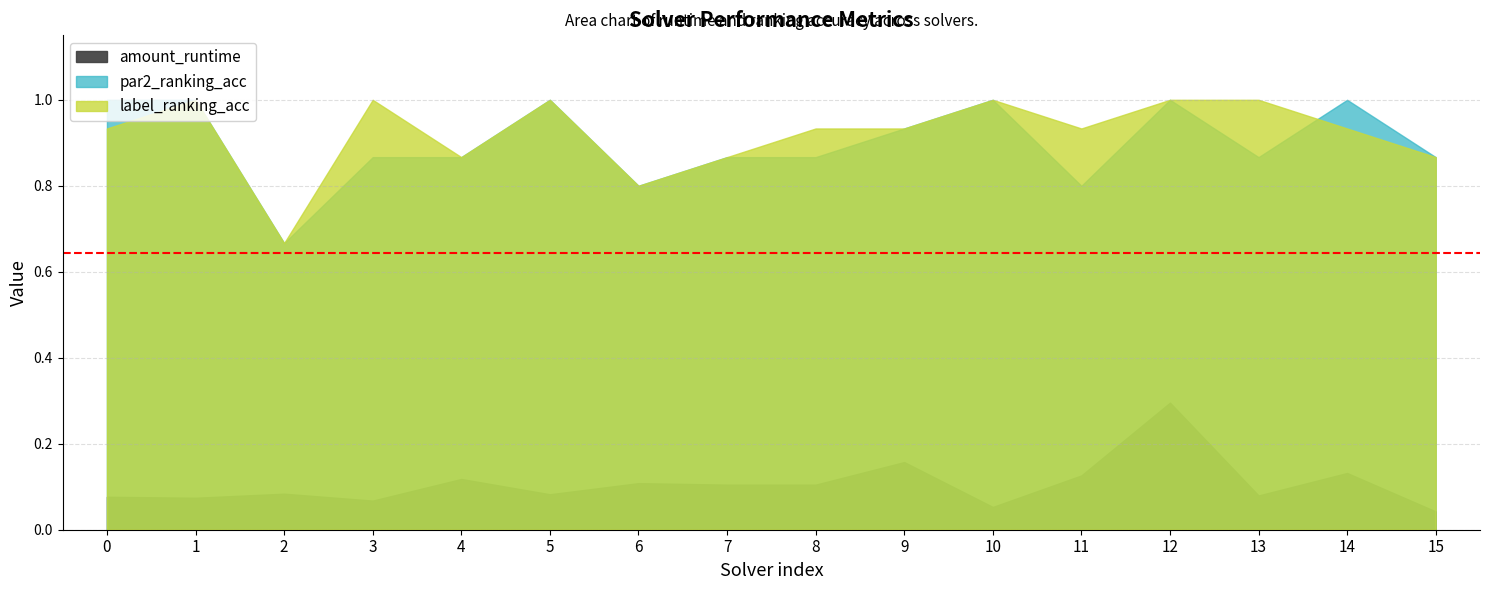

True or false: label_ranking_acc has a value of 0.9 at 7.

True